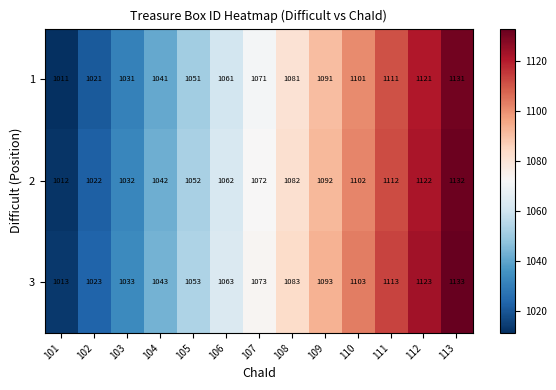

At which label is 3 closest to 1073?

107